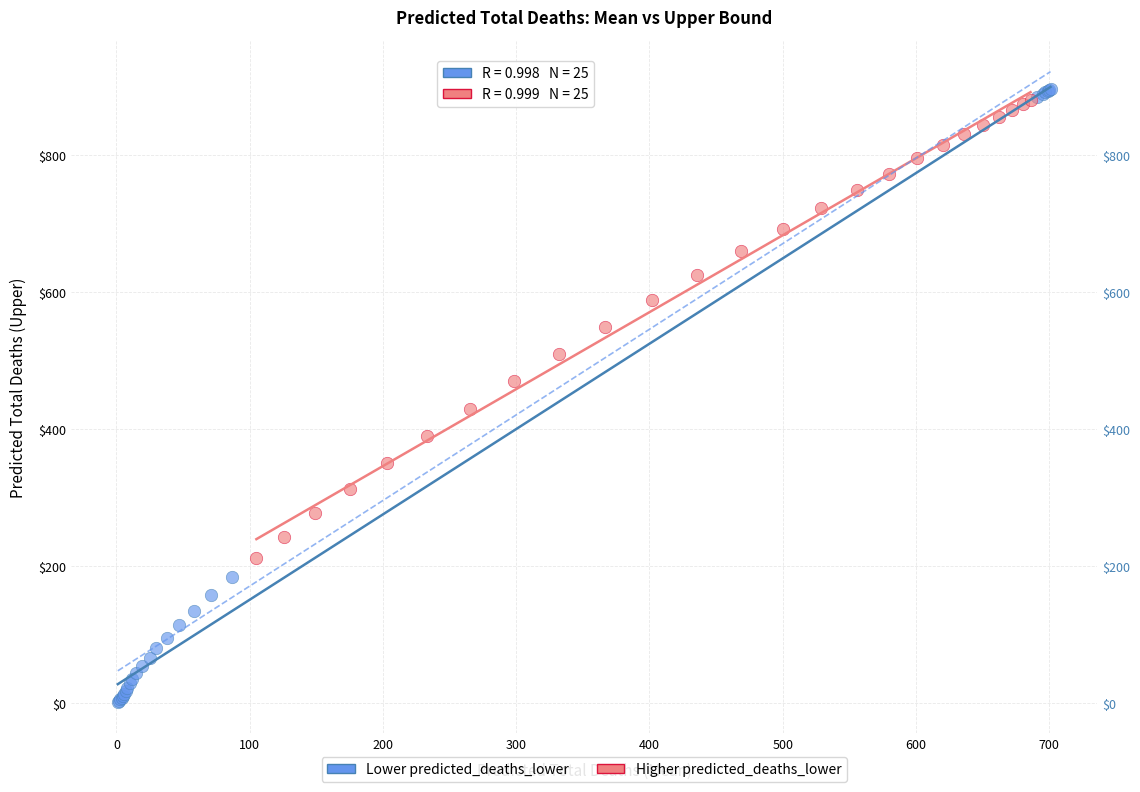

Which series contains the lowest Y value?

Lower predicted_deaths_lower